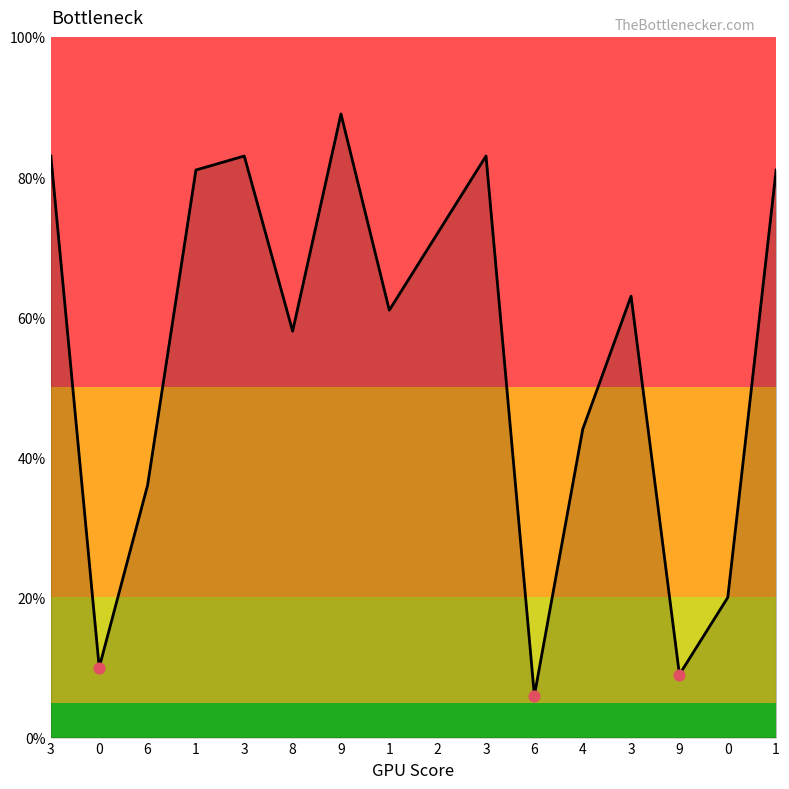

Which has a higher value, 0 or 2?

2